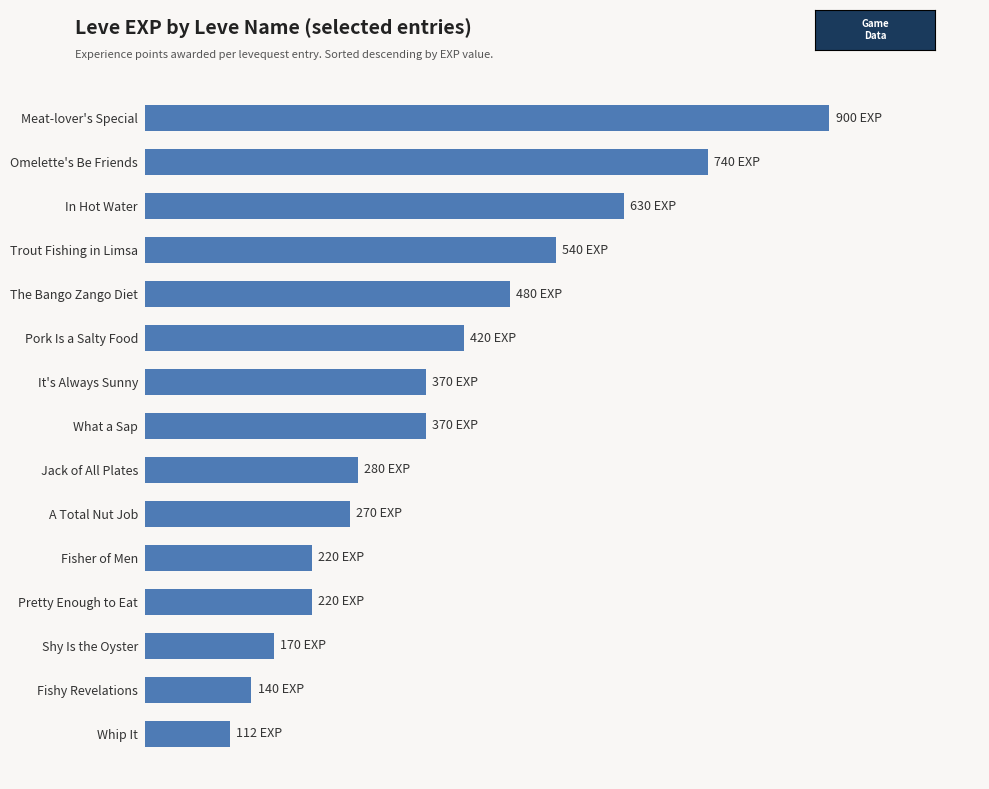

Are the bars grouped side by side (vs. stacked)?

No